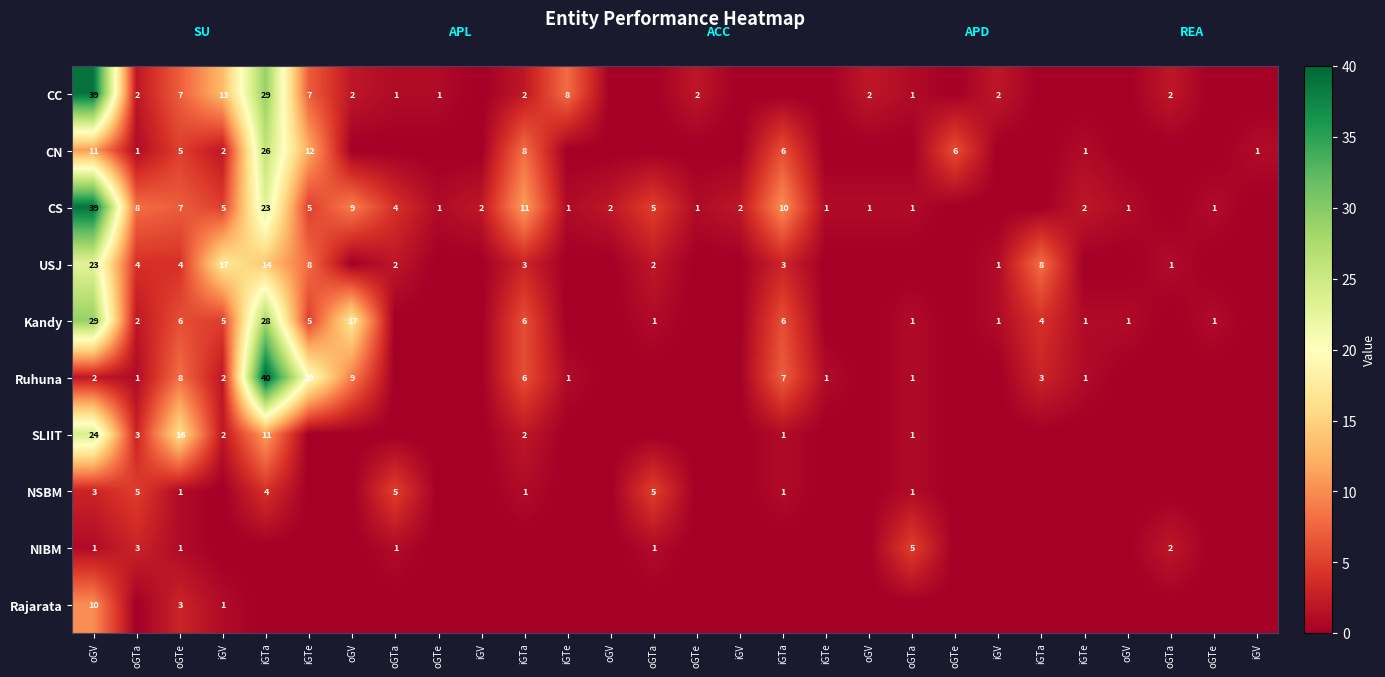

What is the average value of the Kandy series?

4